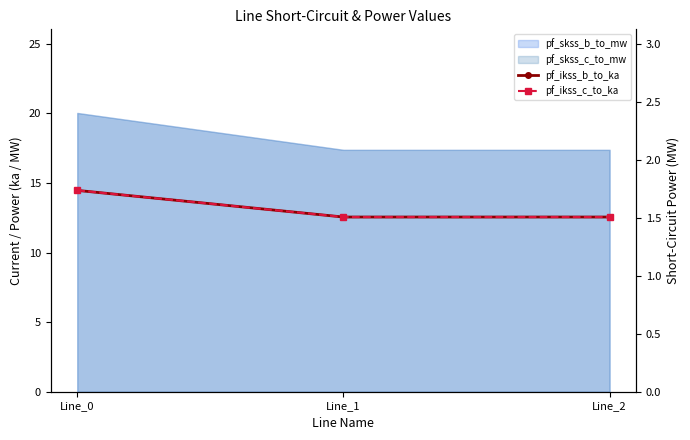

What is the minimum value shown in the chart?

1.5